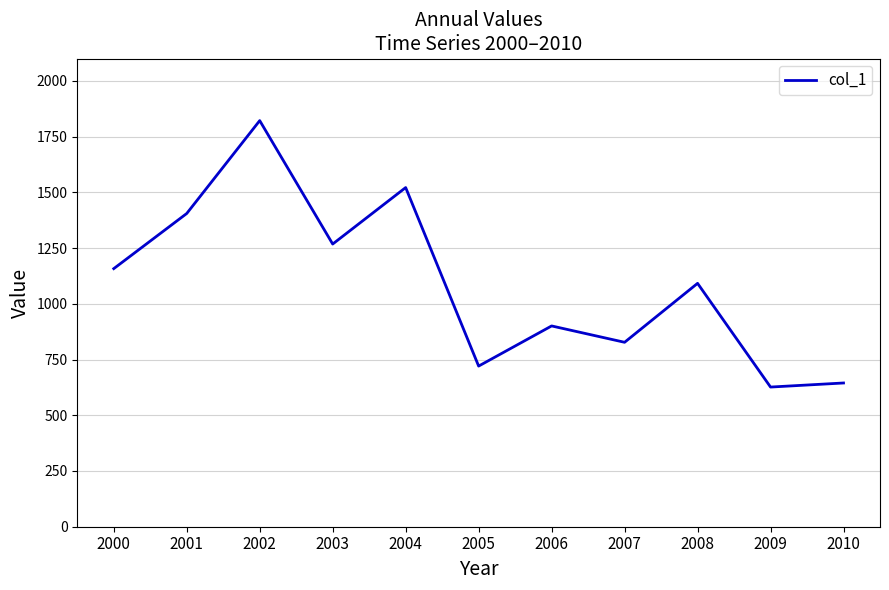

What is the average value?

1089.5